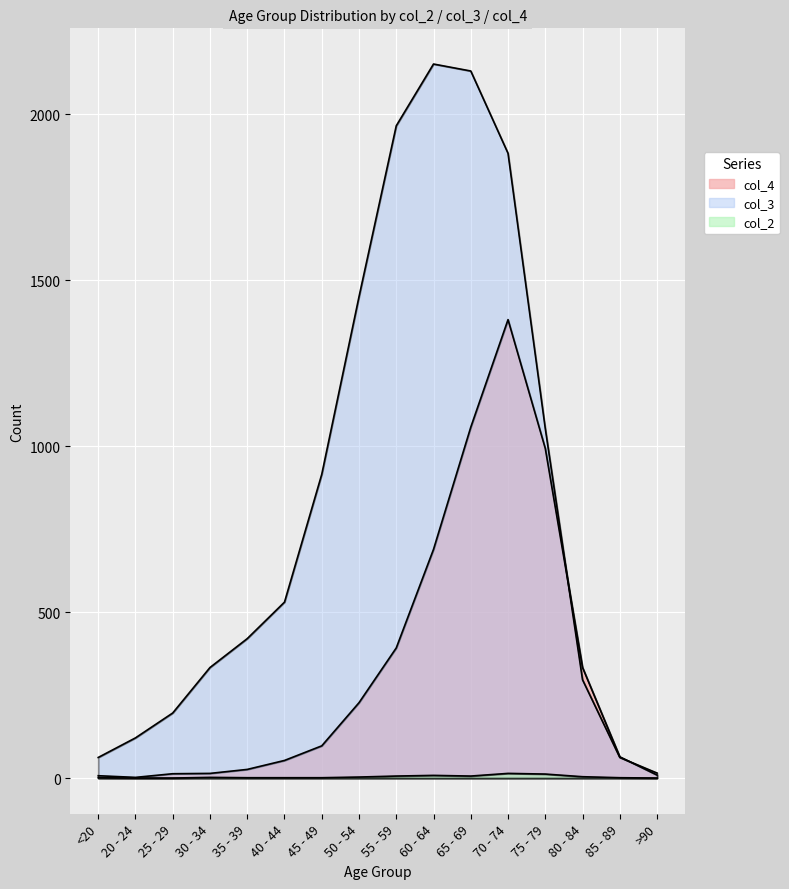

What is the difference between the maximum and minimum values in the col_2 series?

14